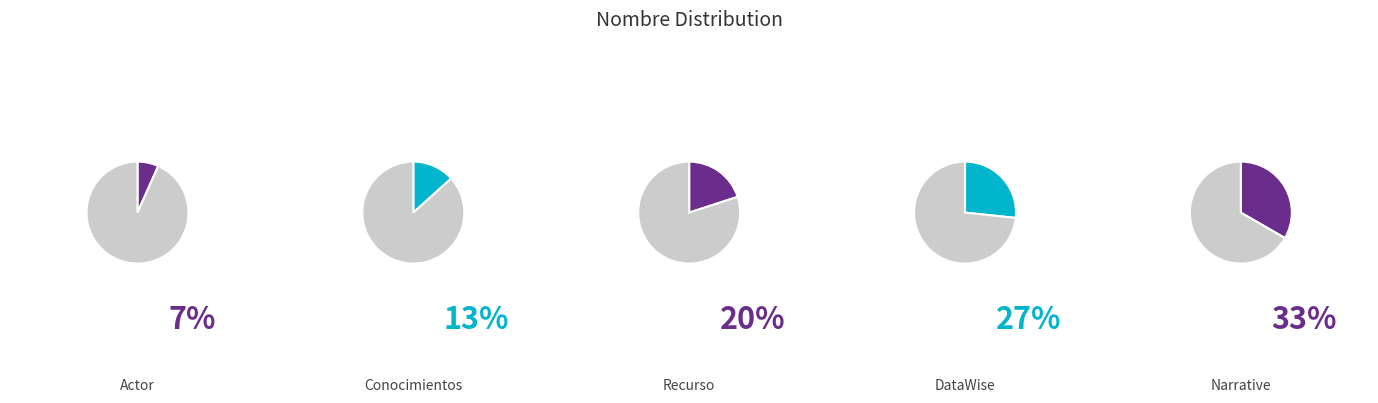

How many slices are in this pie chart?

5